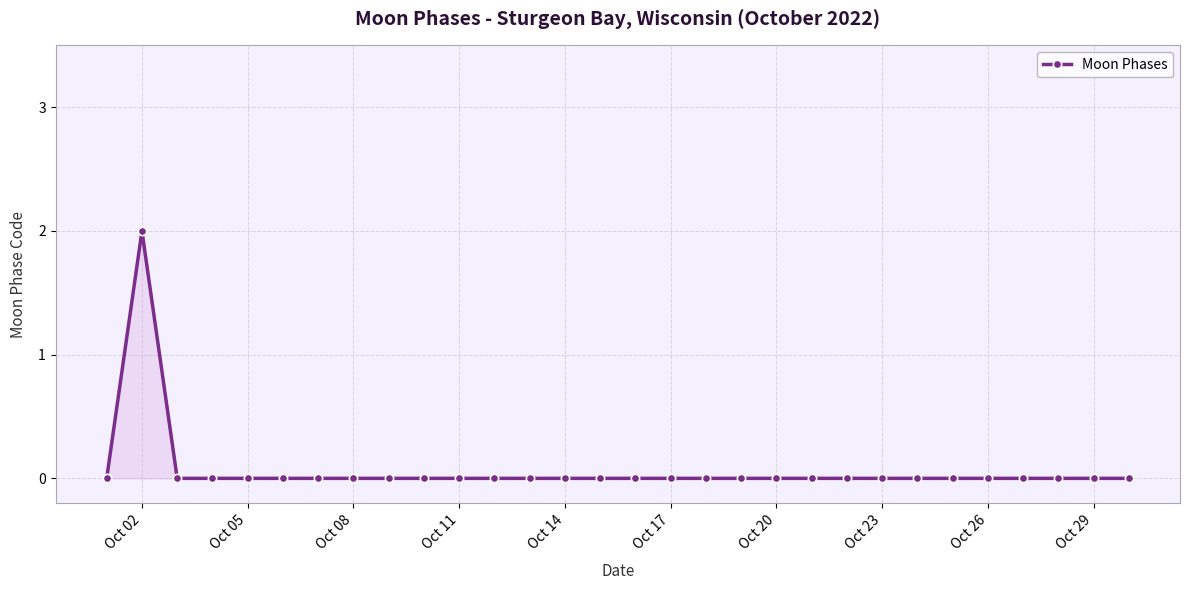

Reading right to left, what are all the values shown in this chart?

0	0	0	0	0	0	0	0	0	0	0	0	0	0	0	0	0	0	0	0	0	0	0	0	0	0	0	0	2	0